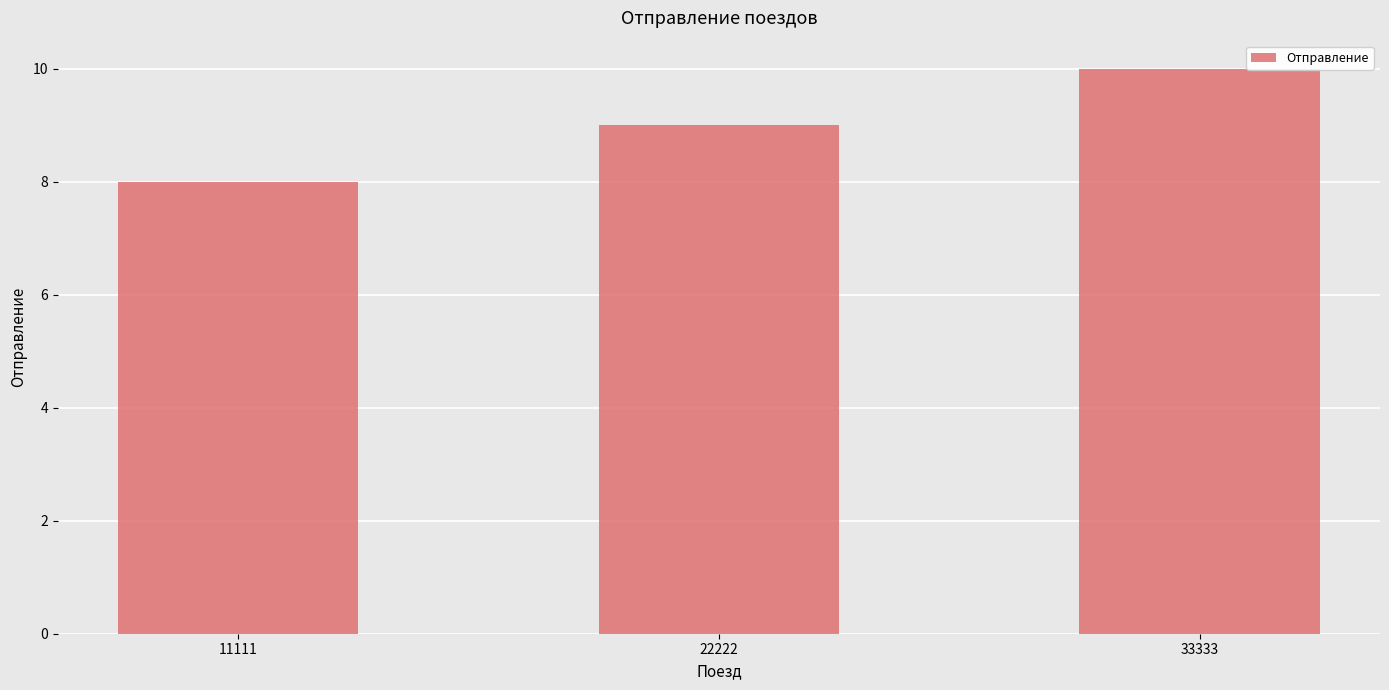

The value at 11111 is 14. True or false?

False